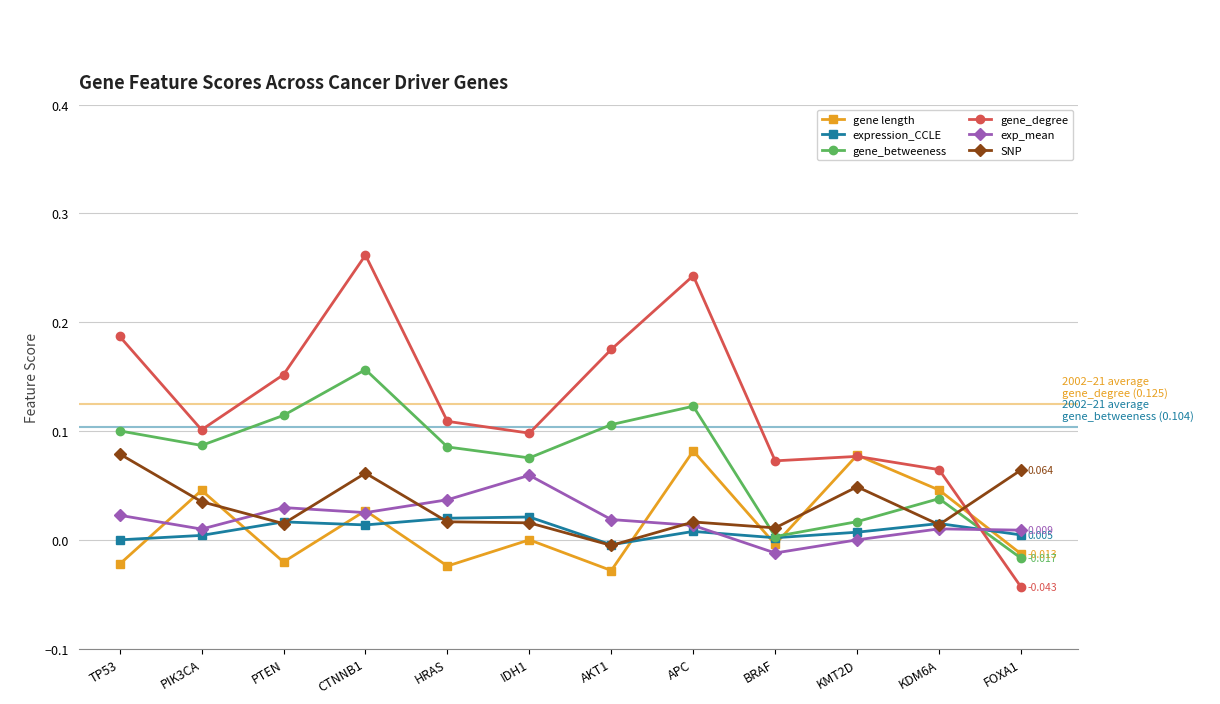

Which series ends up on top after the final intersection of gene_degree and gene_betweeness?

gene_betweeness